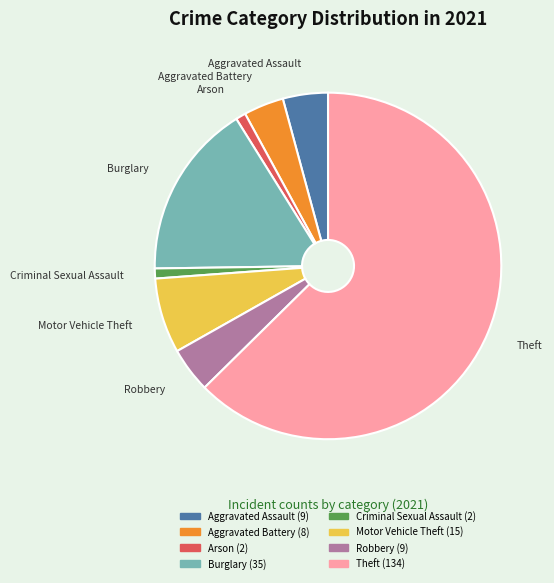

True or false: Burglary accounts for 7% of the total.

False